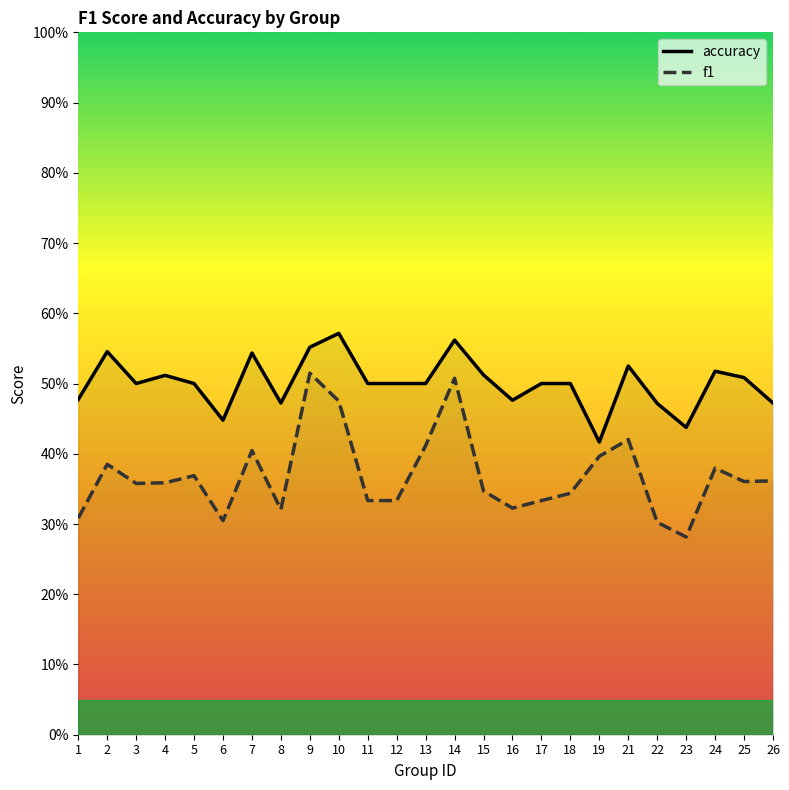

Which has a higher value, 23 or 14?

14